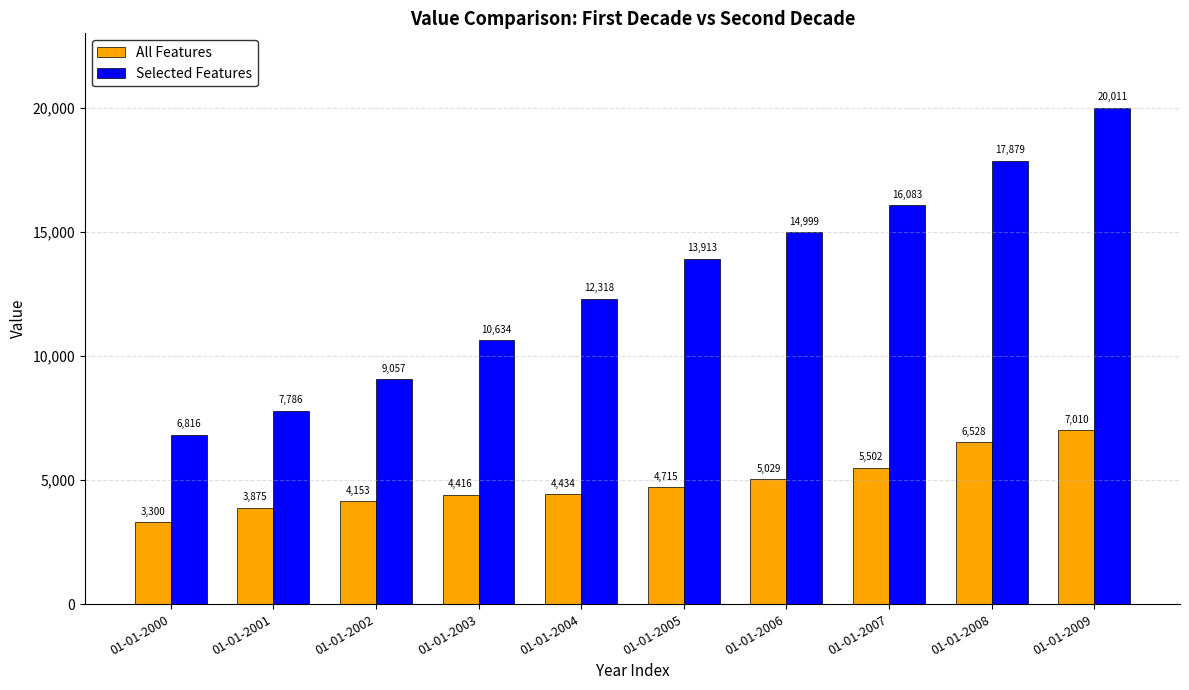

How many bars are there in total?

20